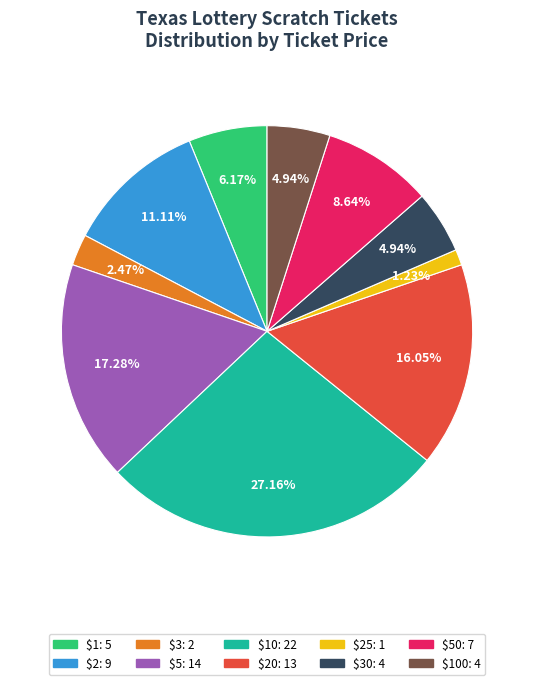

Is there a majority slice in this chart?

No